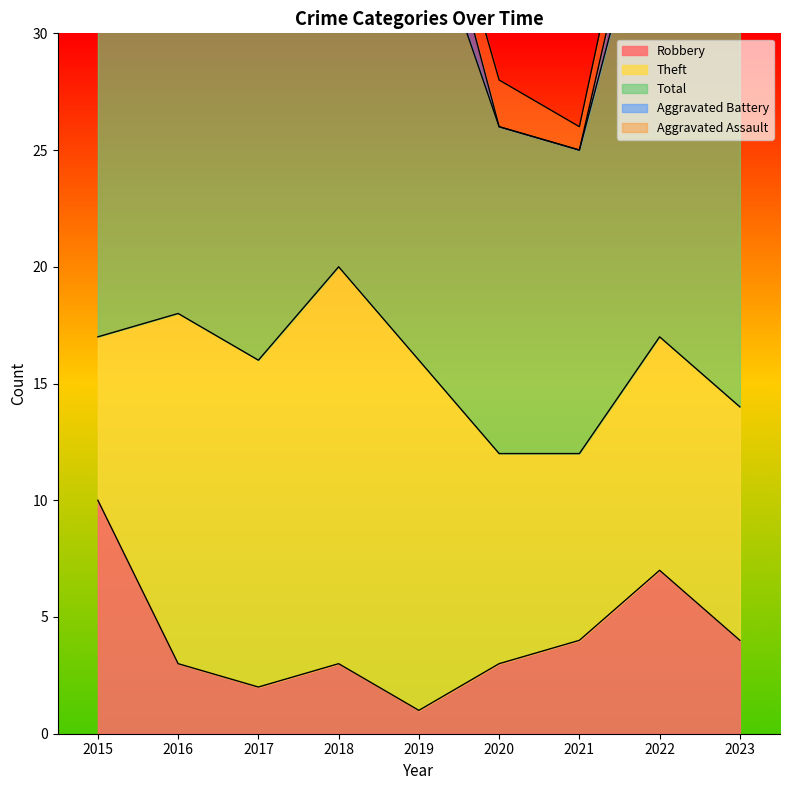

The value of Aggravated Battery at 2016 is 1. True or false?

True